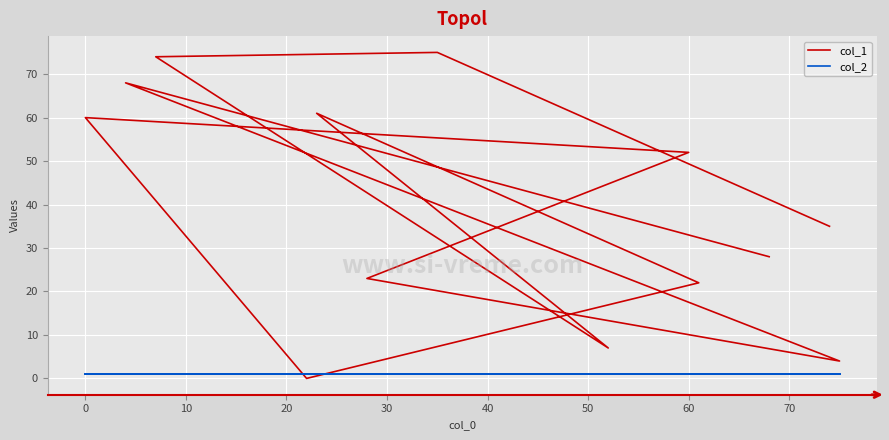

List the series in order of their peak value, lowest first.

col_2, col_1